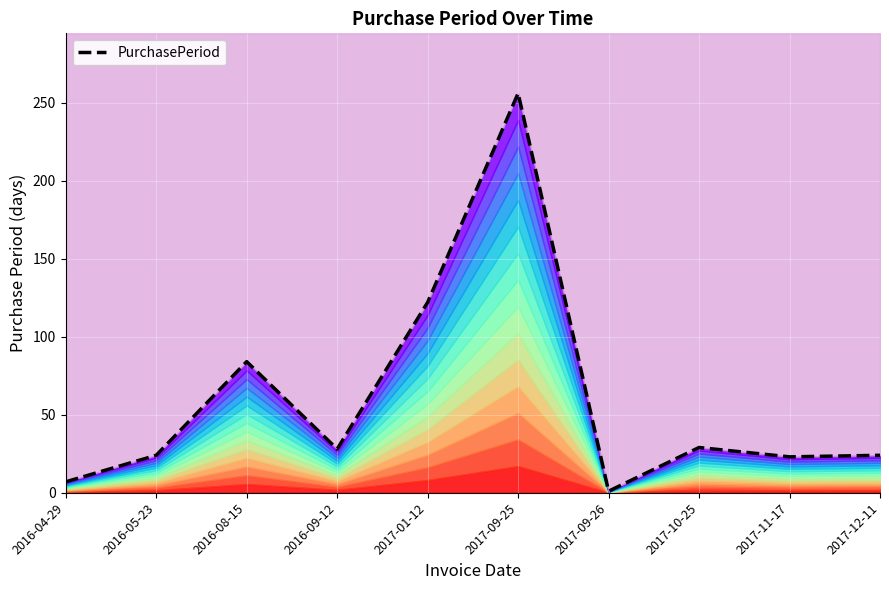

What is the minimum value shown in the chart?

1